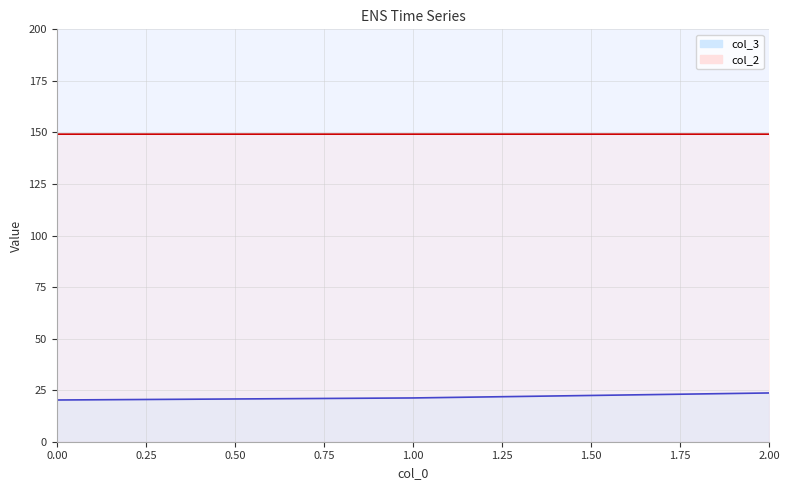

Count the col_2 values in the range 149 to 150.

3